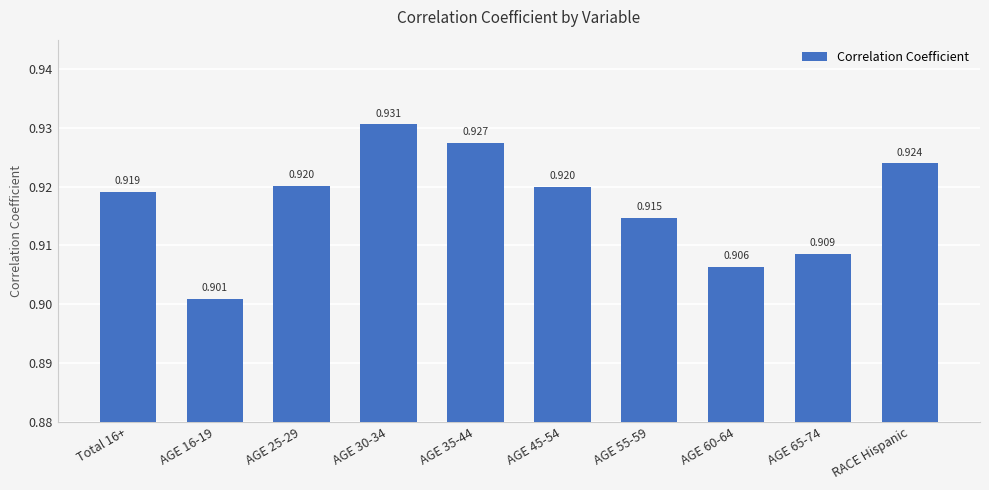

List the labels in order of value, smallest first.

AGE 16-19, AGE 60-64, AGE 65-74, AGE 55-59, Total 16+, AGE 45-54, AGE 25-29, RACE Hispanic, AGE 35-44, AGE 30-34